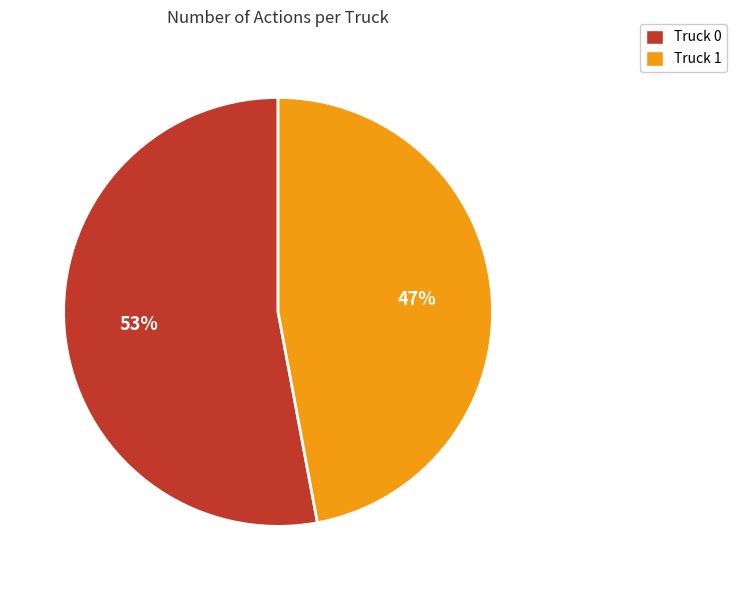

Does Truck 0 represent more than half of the total?

Yes